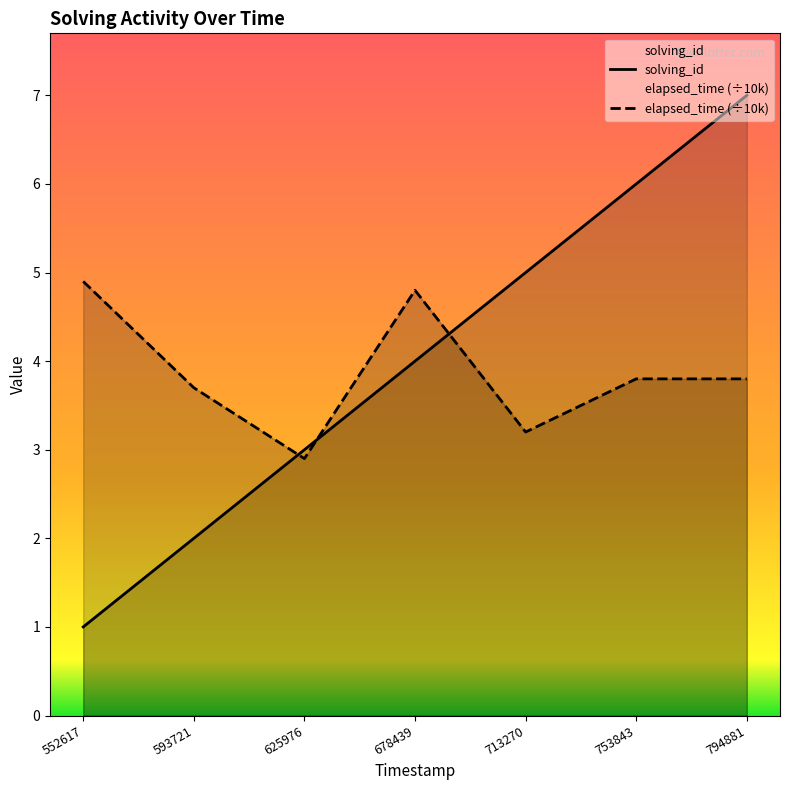

Rank the series by their maximum value, from highest to lowest.

solving_id, elapsed_time (÷10k)